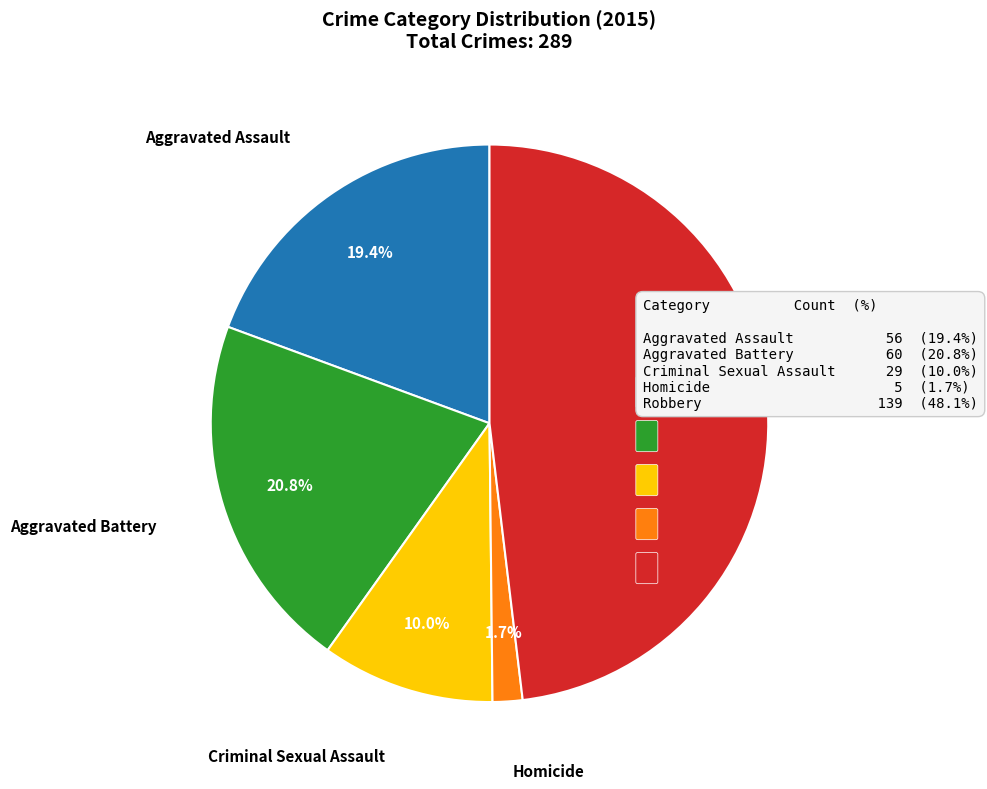

Does any single category account for the majority?

No